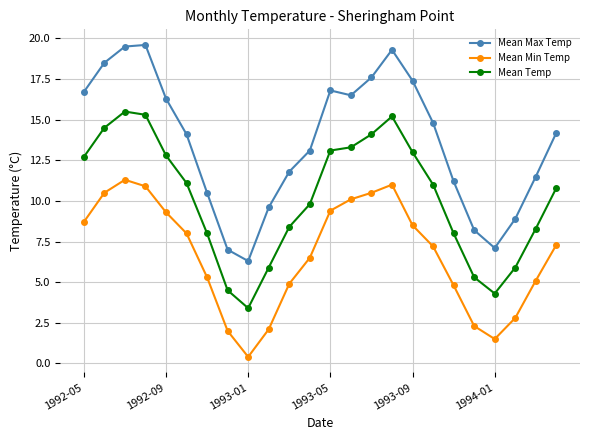

What is the sum of all Mean Temp values?

244.2